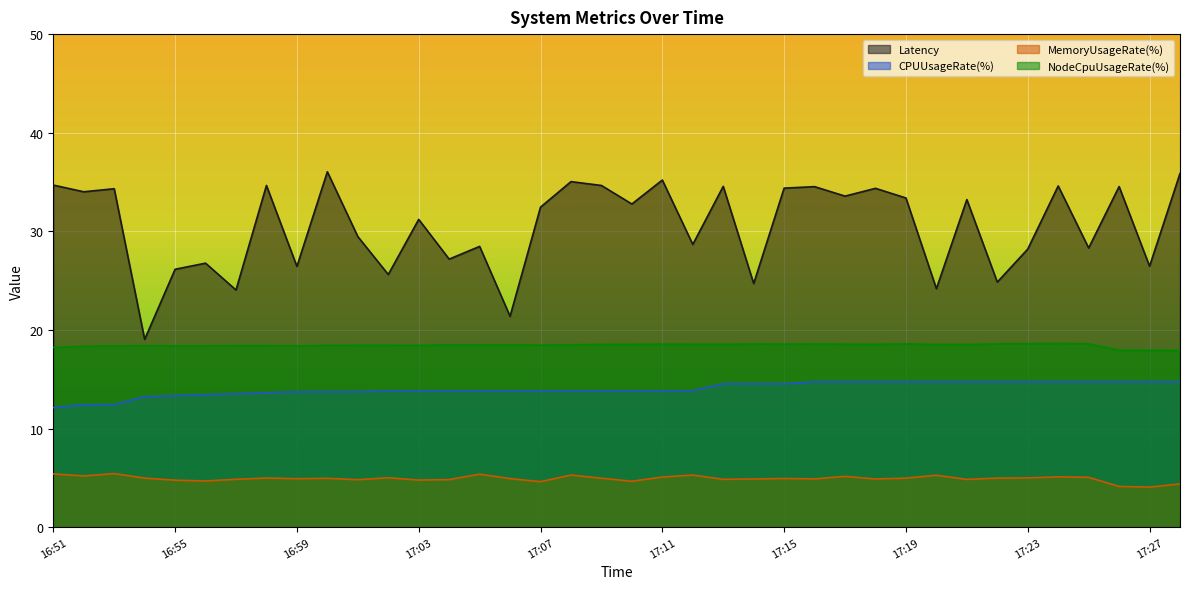

How many data points does each series have?

38